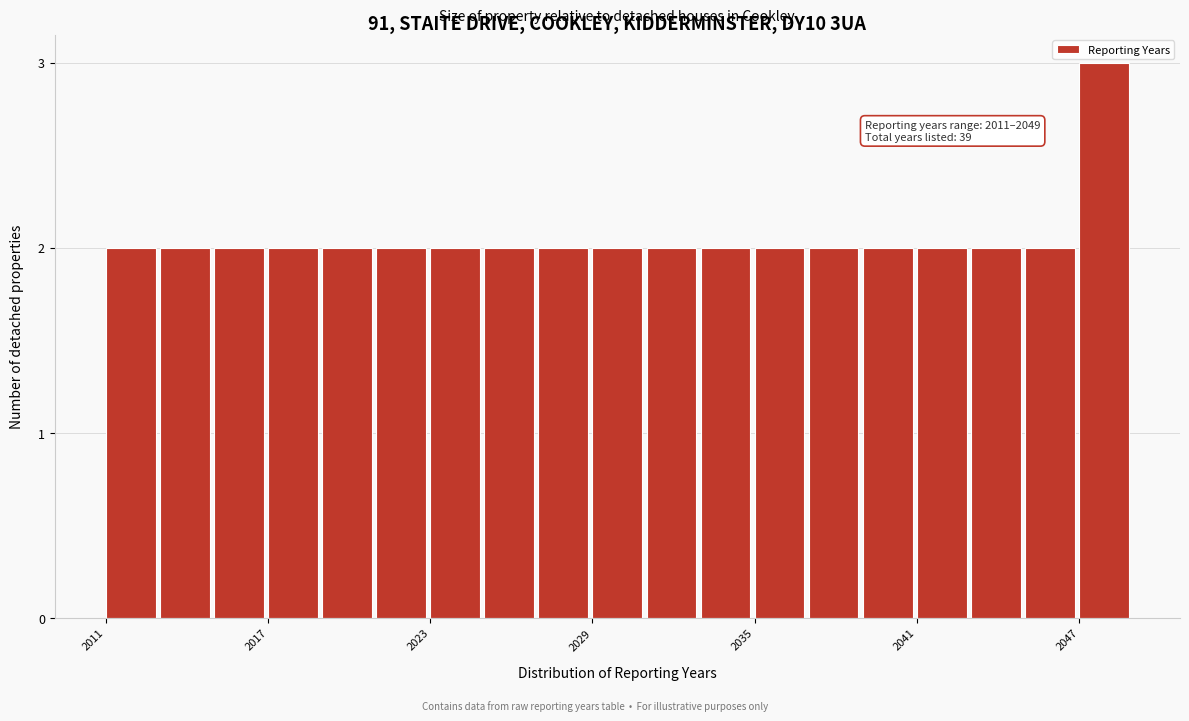

Around what value on the x-axis is the tallest bar? Give the approximate position of its centre, as read against the axis.

2048